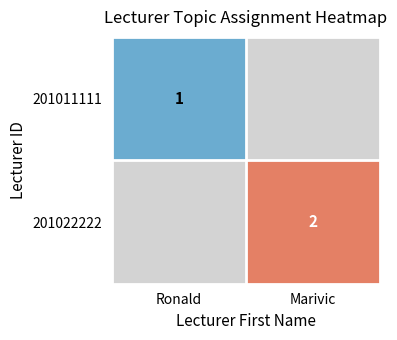

The value of 201011111 at Ronald is 1. True or false?

True